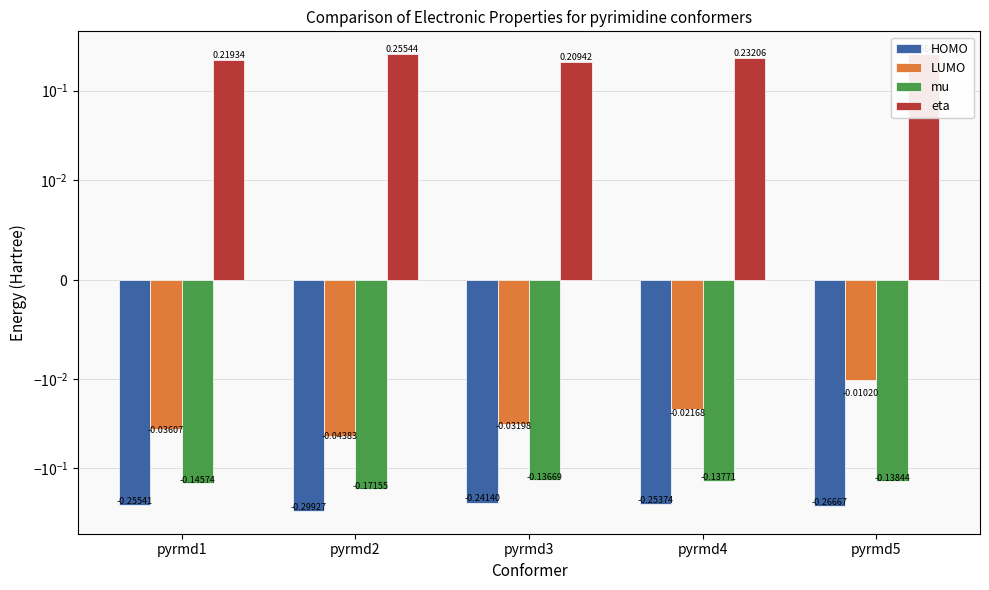

Reading right to left, extract all data points from this chart.

HOMO: -0.3	-0.3	-0.2	-0.3	-0.3
LUMO: -0.0	-0.0	-0.0	-0.0	-0.0
mu: -0.1	-0.1	-0.1	-0.2	-0.1
eta: 0.3	0.2	0.2	0.3	0.2